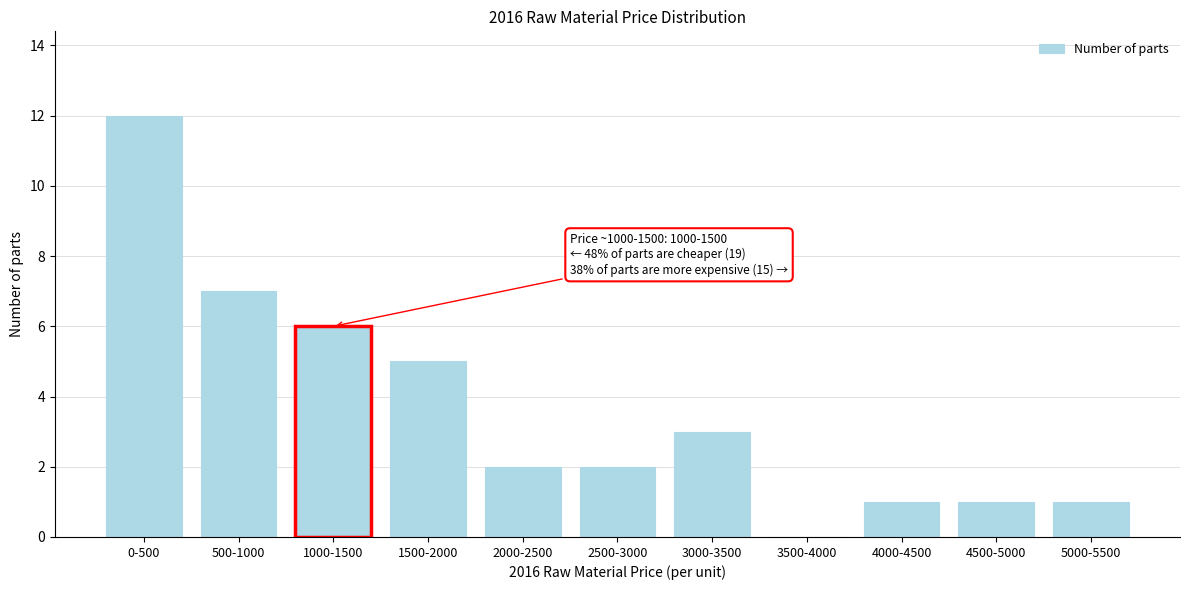

Reading right to left, what are all the values shown in this chart?

5000-5500=1	4500-5000=1	4000-4500=1	3500-4000=0	3000-3500=3	2500-3000=2	2000-2500=2	1500-2000=5	1000-1500=6	500-1000=7	0-500=12